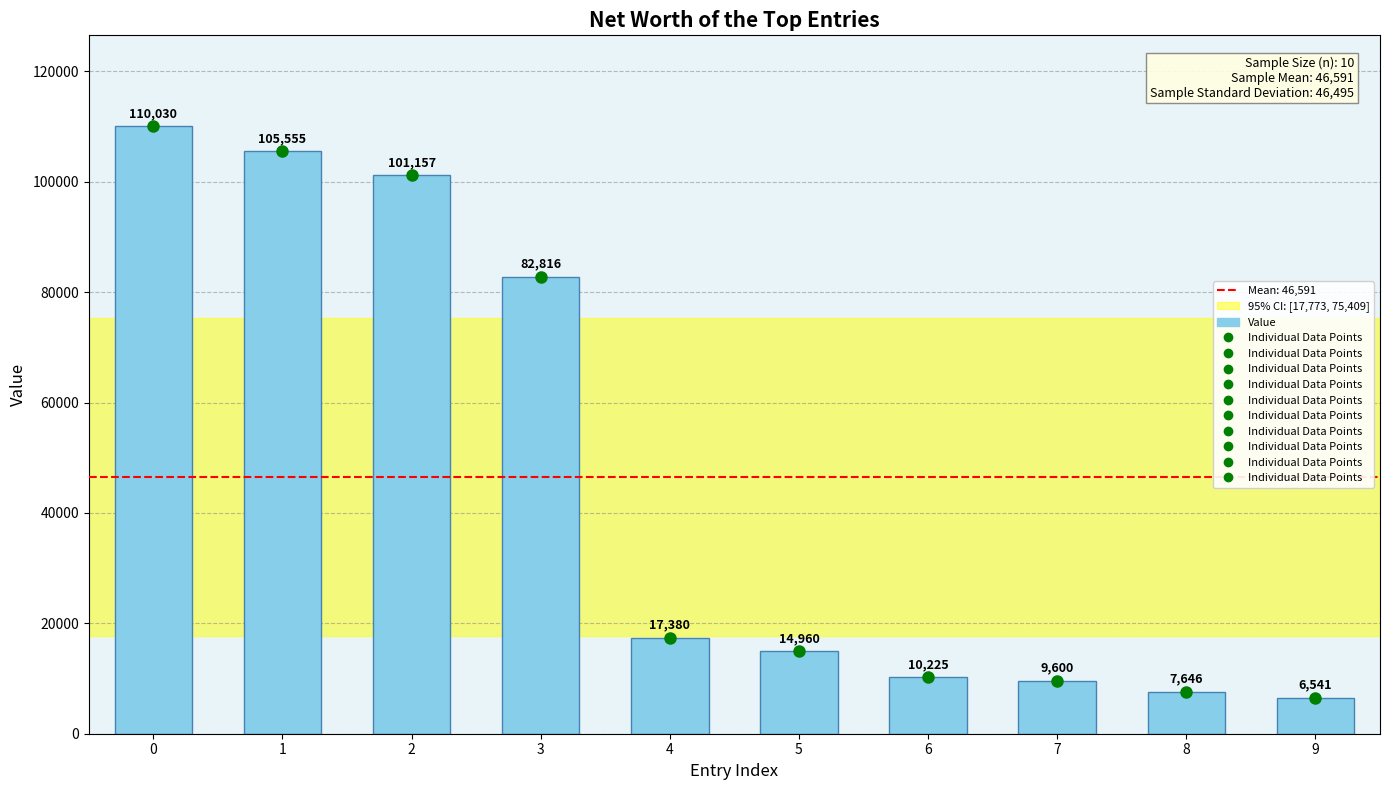

The value at 4 is 17380. True or false?

True